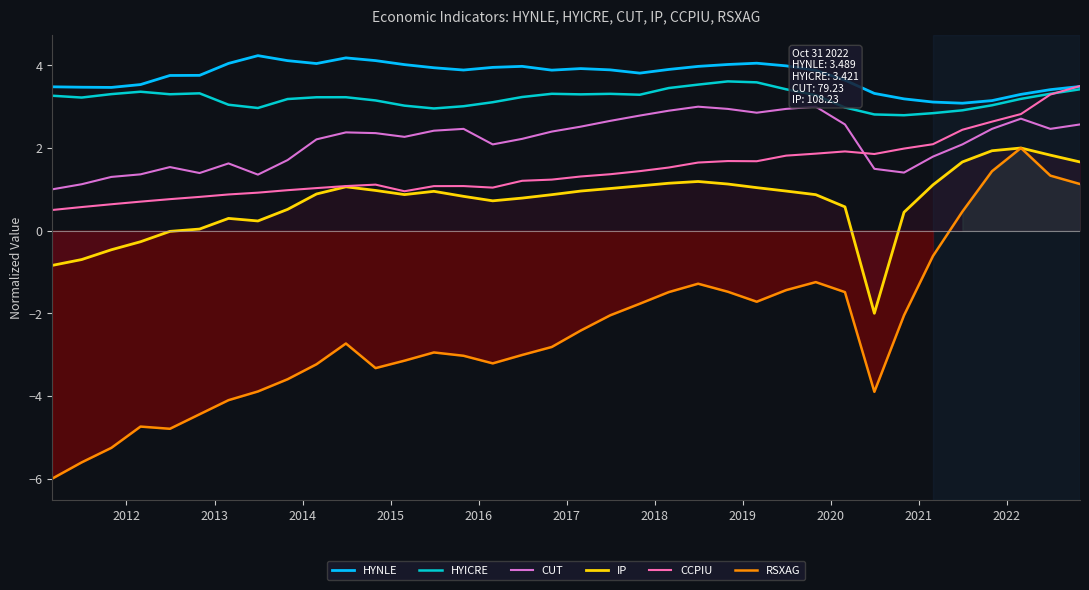

True or false: RSXAG and HYNLE intersect in this chart.

False